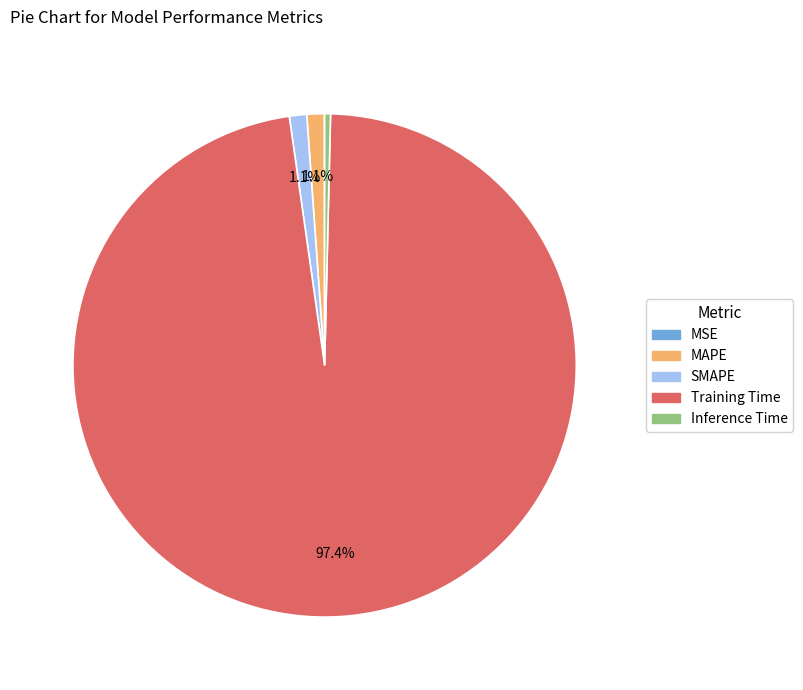

How much of the chart is everything except SMAPE?

98.9%